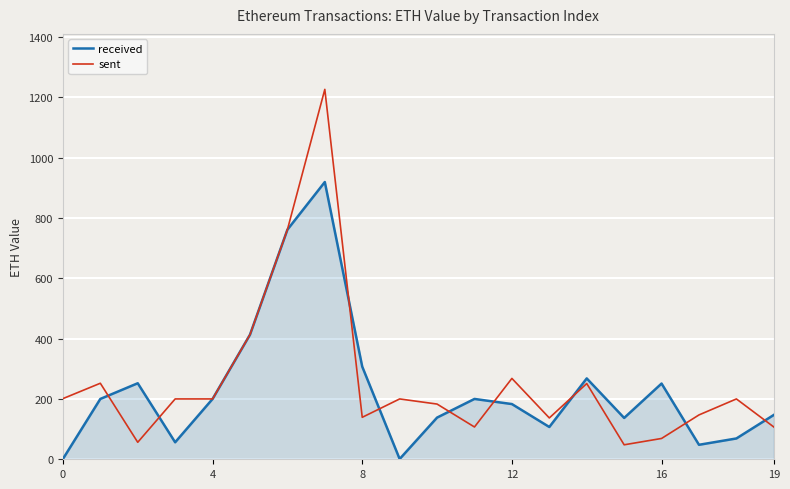

How many values in the sent series are below 199?

9